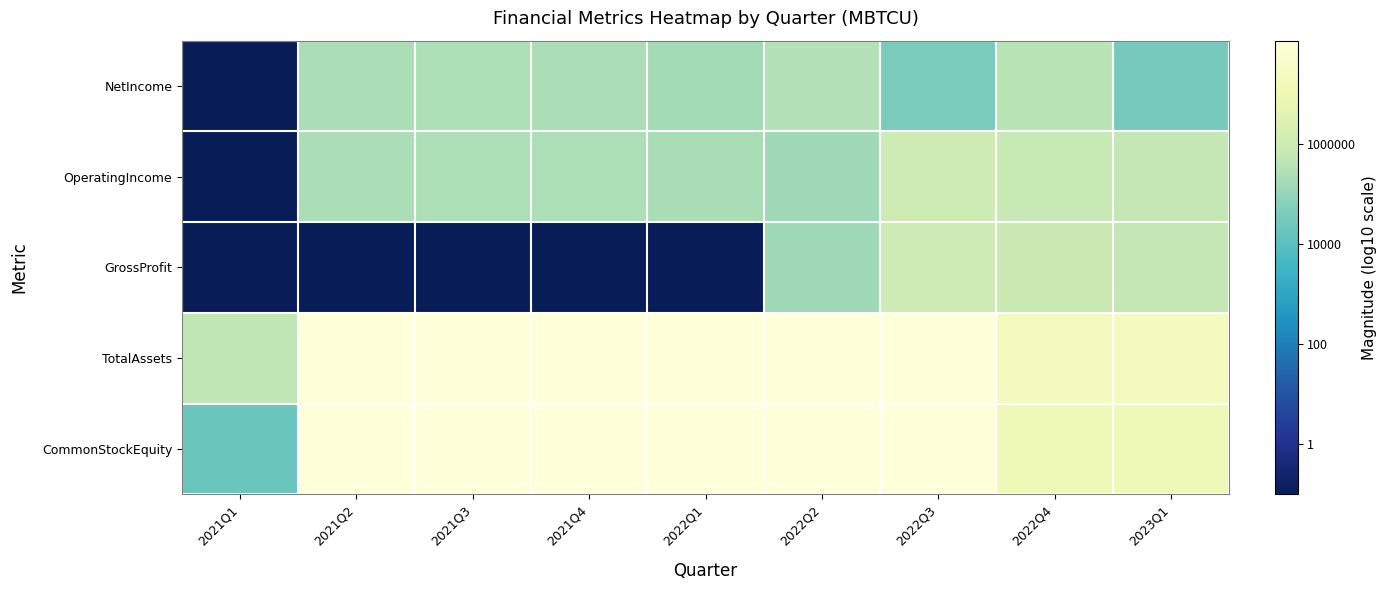

Which category has the highest value across all series?

2022Q3